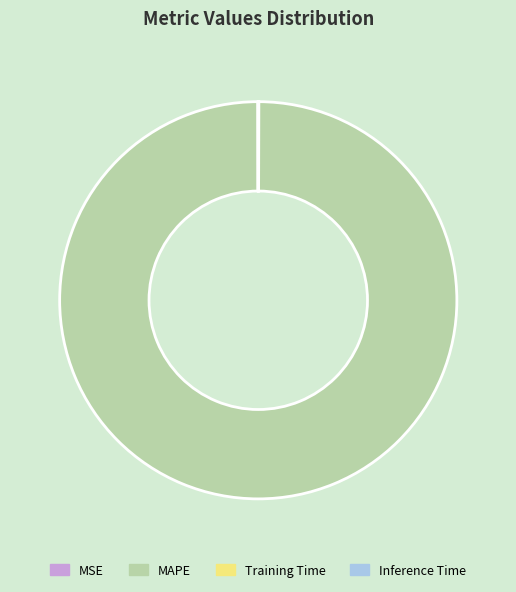

Which category accounts for the majority?

MAPE